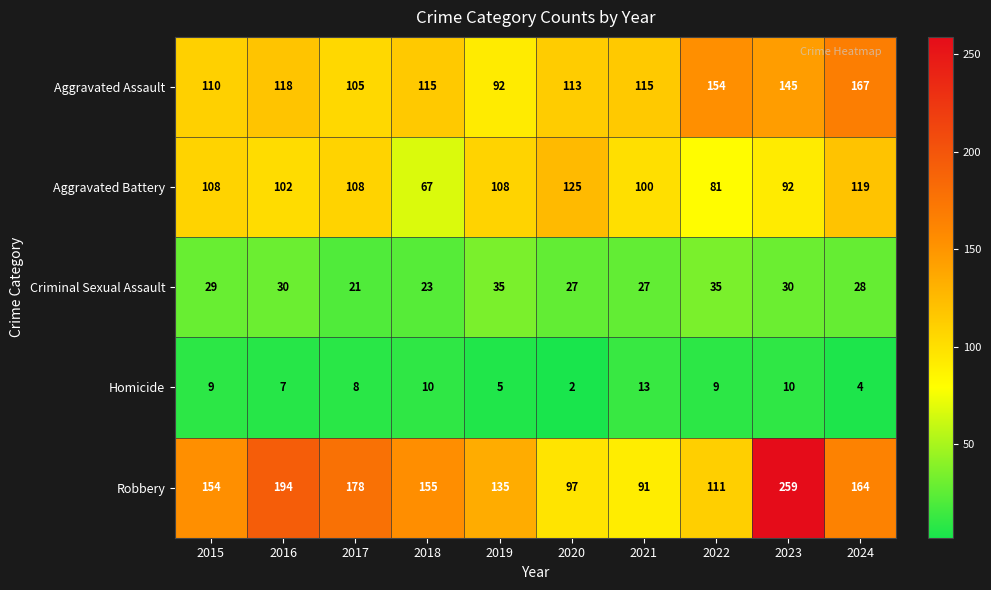

At which label is Homicide closest to 7?

2016